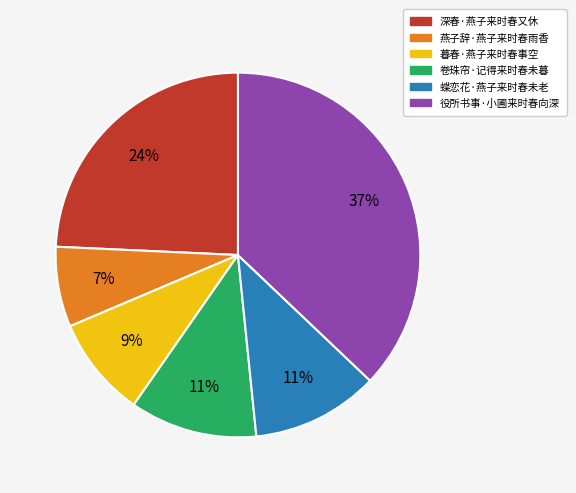

To the nearest percent, what percentage of the pie is 役所书事·小圃来时春向深?

37%